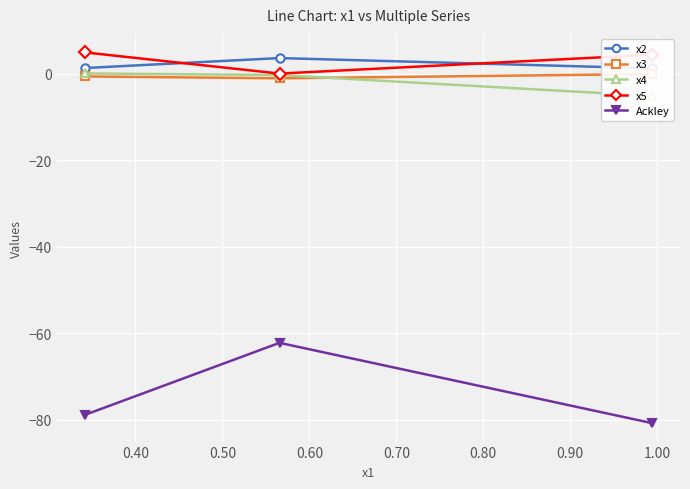

Where is x5 nearest to the value 2?

0.40